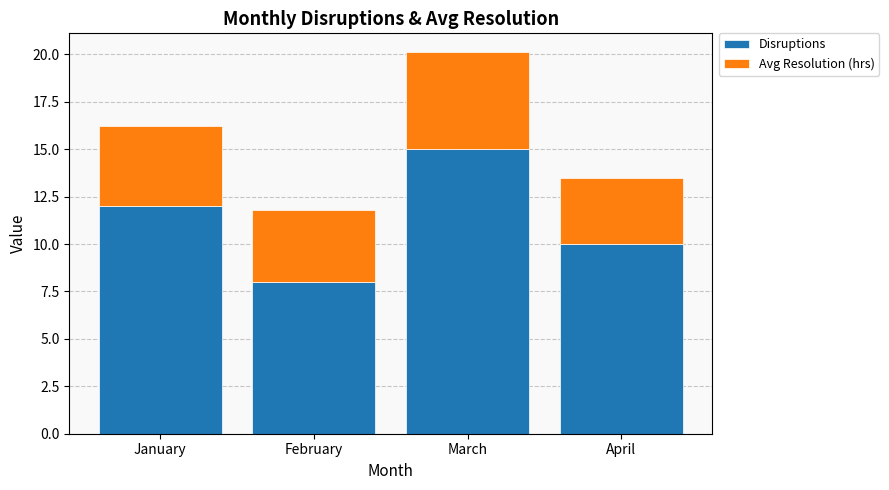

How many data points in Disruptions are less than 12?

2